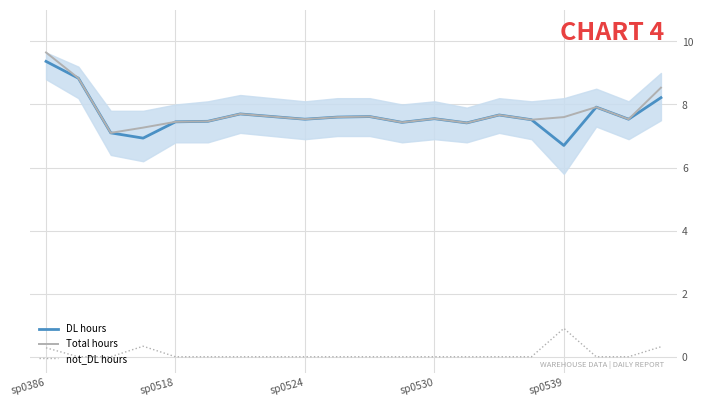

True or false: DL hours and not_DL hours intersect in this chart.

False